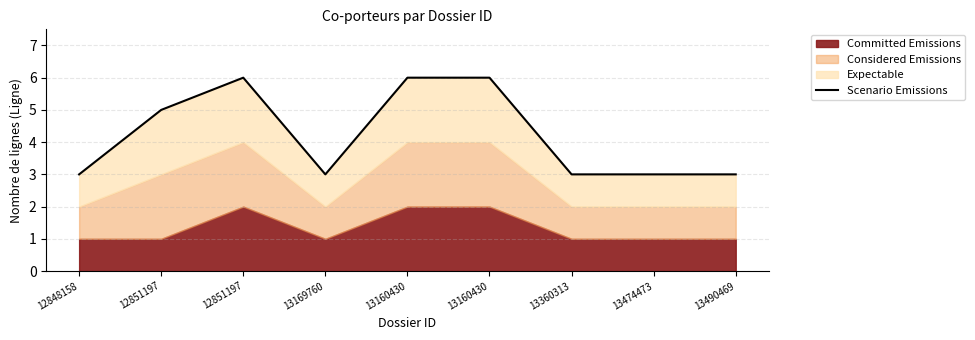

What is the difference between the maximum and minimum values?

3